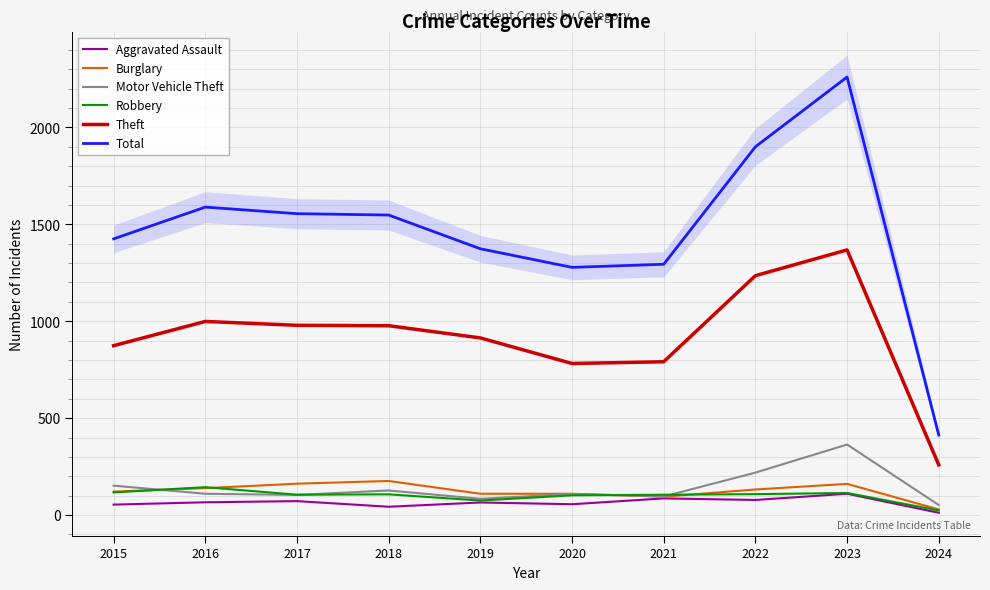

Count the number of data series in this chart.

6